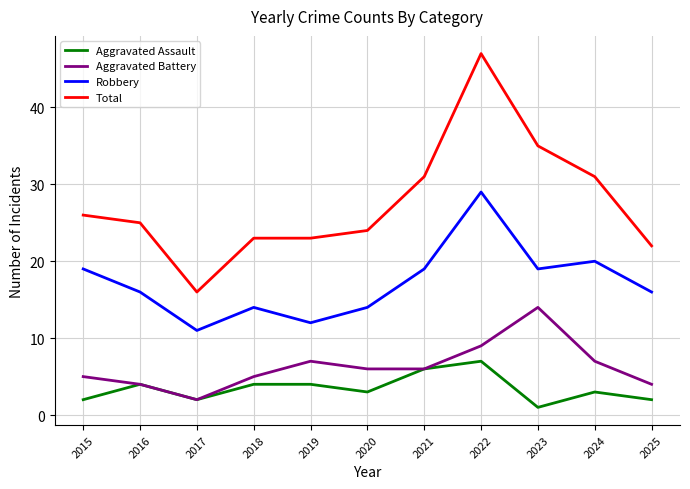

True or false: Robbery and Aggravated Assault cross at least once.

False